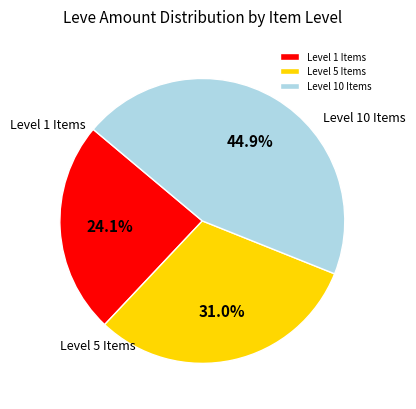

Rank the categories by value from lowest to highest.

Level 1 Items, Level 5 Items, Level 10 Items